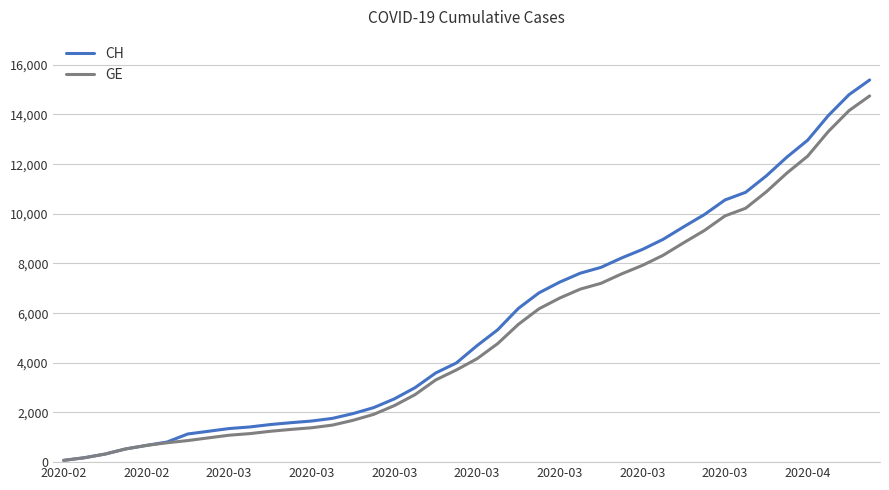

Which series has the widest spread of values?

CH